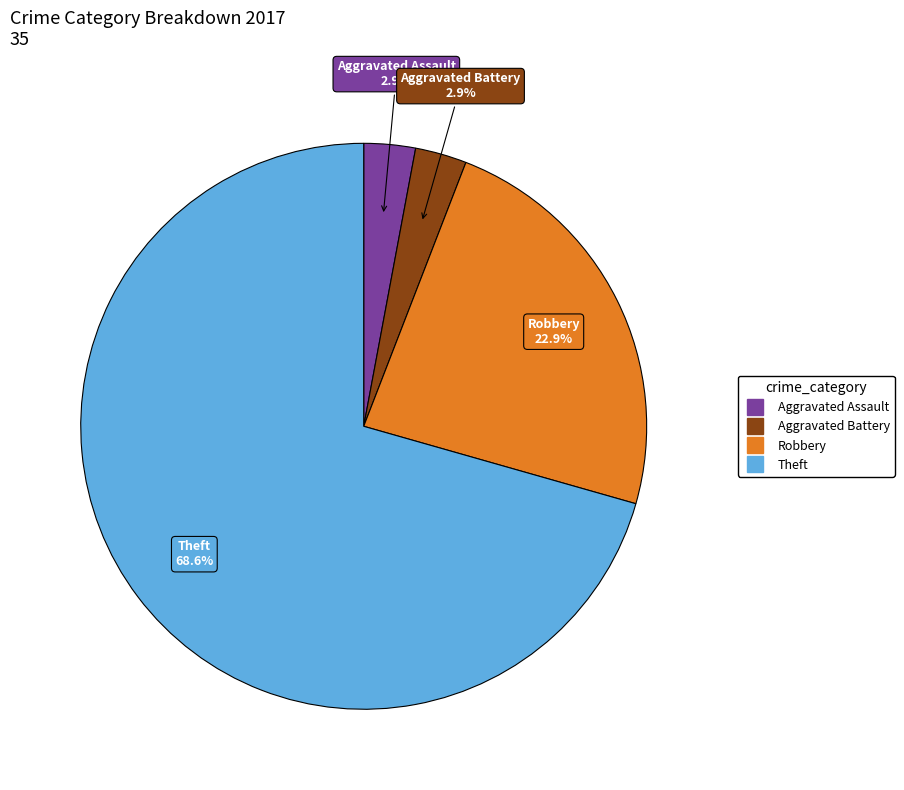

How many segments does this pie chart have?

4